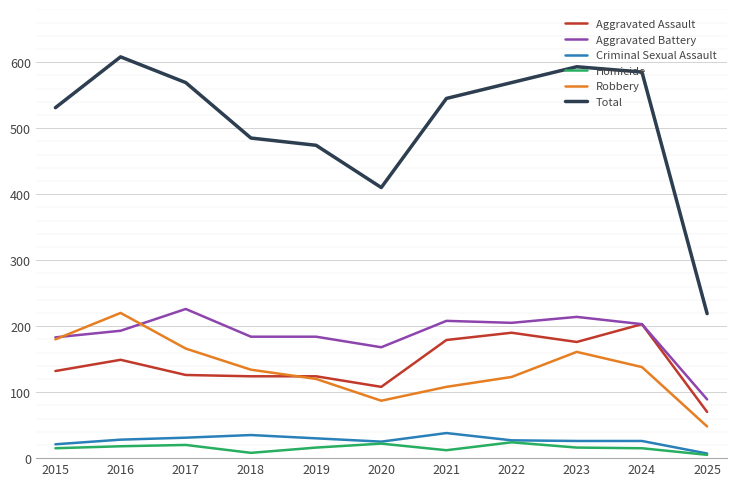

Which series has the largest total across all categories?

Total